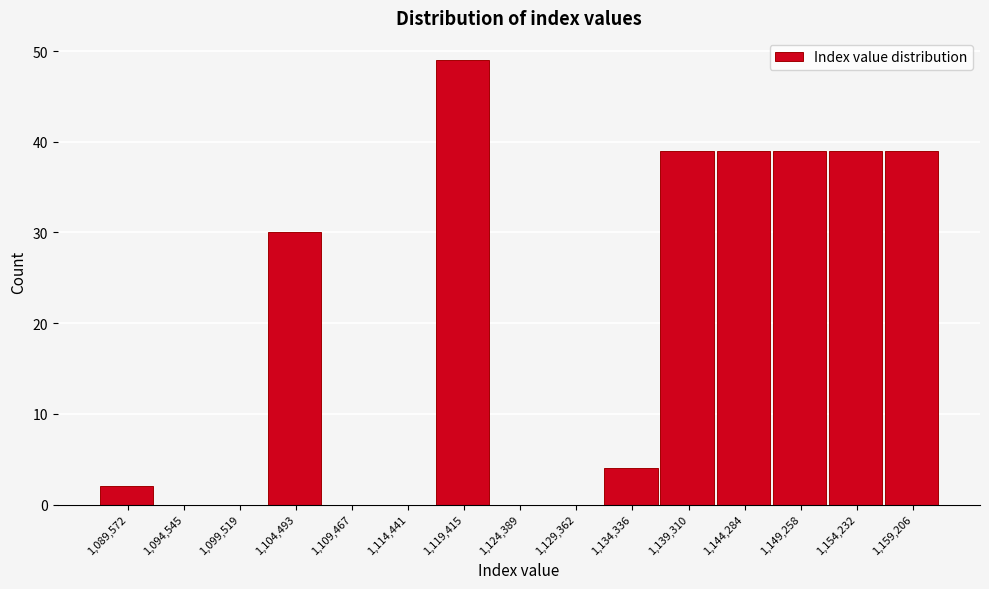

Reading left to right, what are all the values shown in this chart?

1,089,572=2	1,094,545=0	1,099,519=0	1,104,493=30	1,109,467=0	1,114,441=0	1,119,415=49	1,124,389=0	1,129,362=0	1,134,336=4	1,139,310=39	1,144,284=39	1,149,258=39	1,154,232=39	1,159,206=39